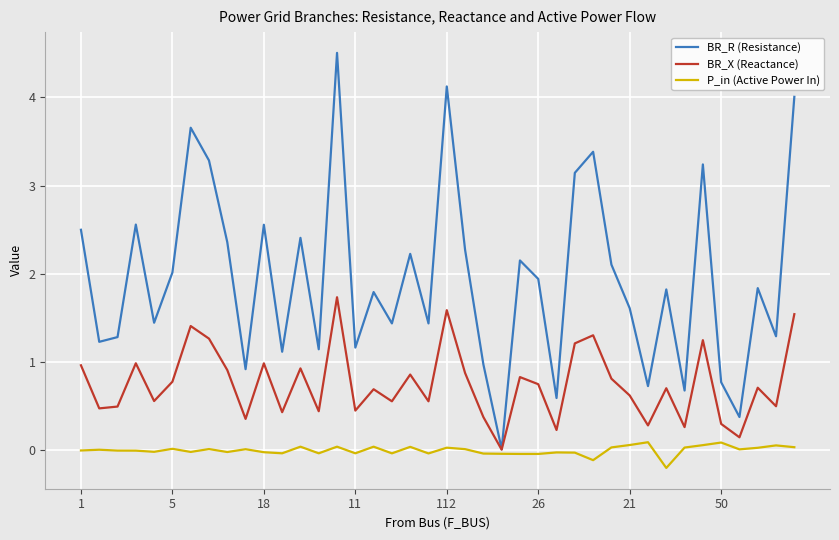

Which series has the widest spread of values?

BR_R (Resistance)